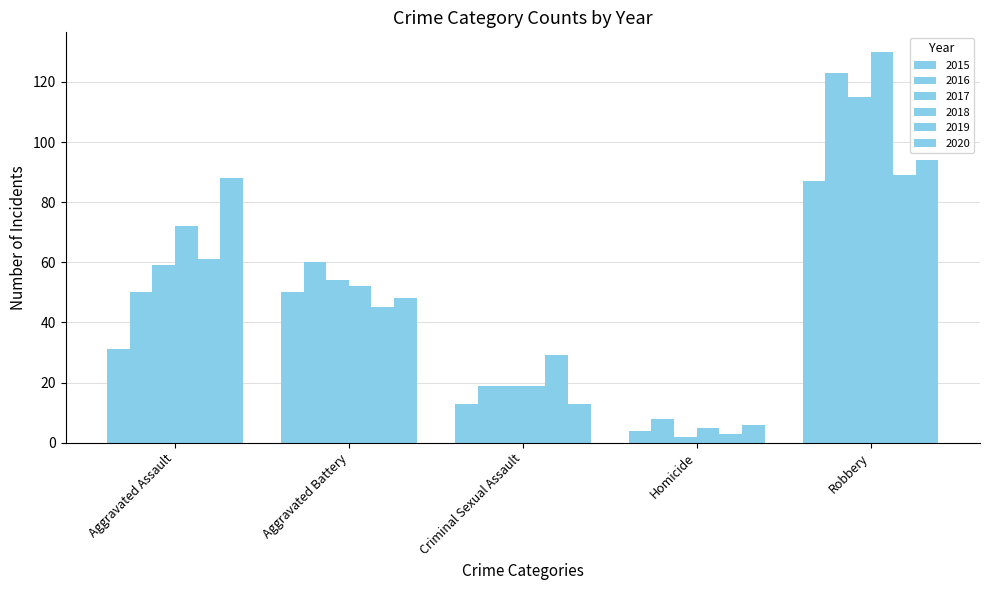

What is the difference between the maximum and minimum values in the 2018 series?

125